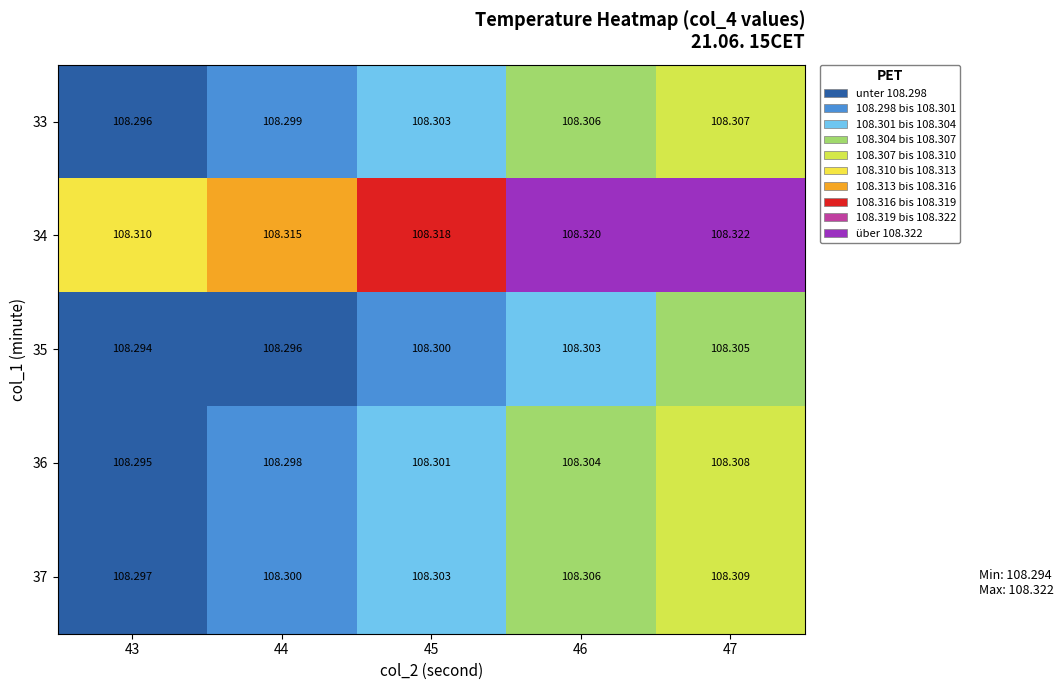

Is the value of 35 at 46 greater than the value of 37 at 46?

No